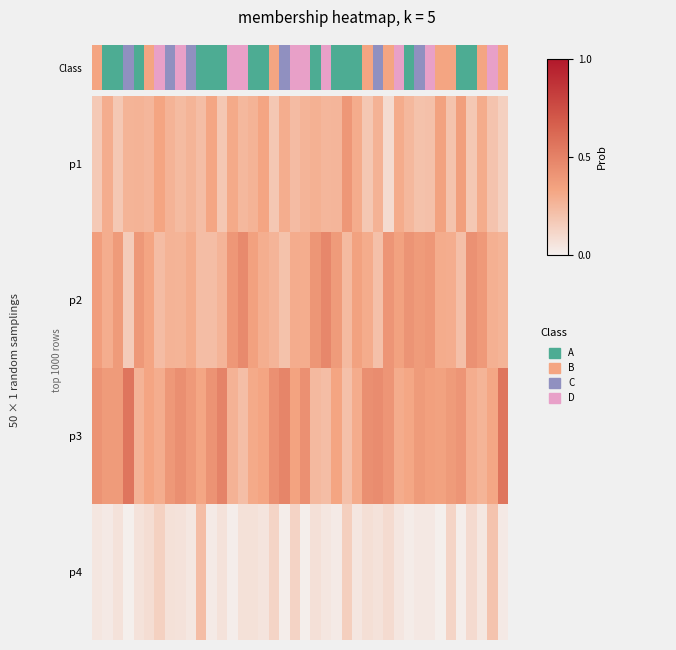

Reading left to right, list all the values displayed in this chart.

p1: 0.2	0.3	0.2	0.3	0.3	0.3	0.3	0.3	0.2	0.3	0.2	0.3	0.2	0.3	0.2	0.3	0.3	0.2	0.3	0.2	0.3	0.3	0.3	0.3	0.4	0.3	0.2	0.3	0.1	0.3	0.2	0.2	0.2	0.3	0.2	0.4	0.2	0.3	0.2	0.1
p2: 0.4	0.3	0.4	0.2	0.4	0.3	0.2	0.3	0.3	0.3	0.2	0.2	0.3	0.4	0.5	0.3	0.3	0.3	0.2	0.3	0.3	0.4	0.5	0.4	0.2	0.3	0.3	0.2	0.4	0.3	0.4	0.4	0.4	0.3	0.3	0.2	0.4	0.4	0.3	0.3
p3: 0.4	0.4	0.4	0.6	0.3	0.3	0.3	0.4	0.4	0.4	0.3	0.4	0.5	0.3	0.2	0.3	0.3	0.4	0.5	0.3	0.4	0.2	0.2	0.3	0.2	0.3	0.4	0.5	0.4	0.3	0.3	0.4	0.4	0.3	0.4	0.4	0.3	0.3	0.3	0.6
p4: 0.0	0.0	0.1	0.0	0.1	0.1	0.1	0.1	0.1	0.0	0.2	0.0	0.1	0.0	0.1	0.1	0.1	0.1	0.0	0.1	0.0	0.1	0.0	0.0	0.1	0.0	0.1	0.1	0.1	0.0	0.0	0.0	0.0	0.0	0.1	0.0	0.1	0.0	0.2	0.0